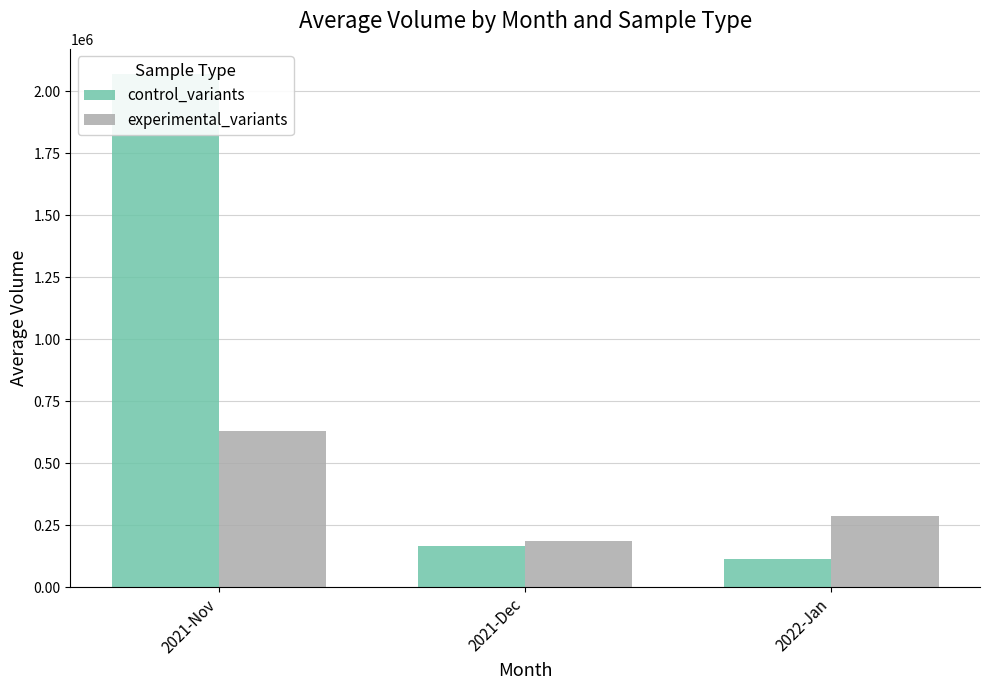

What is the total value across all series at 2021-Nov?

2698649